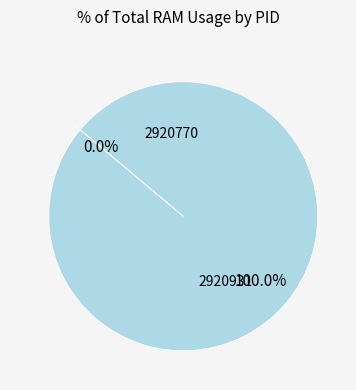

Combined, do 2920931 and 2920770 account for over 50%?

Yes